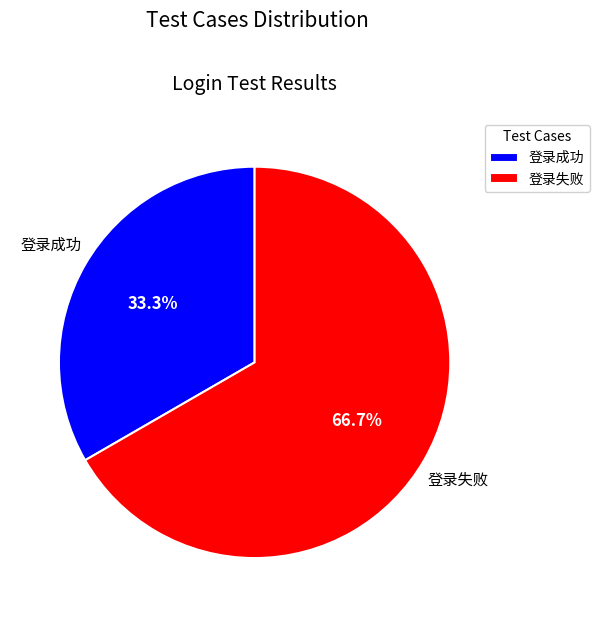

Between 登录成功 and 登录失败, which is larger?

登录失败